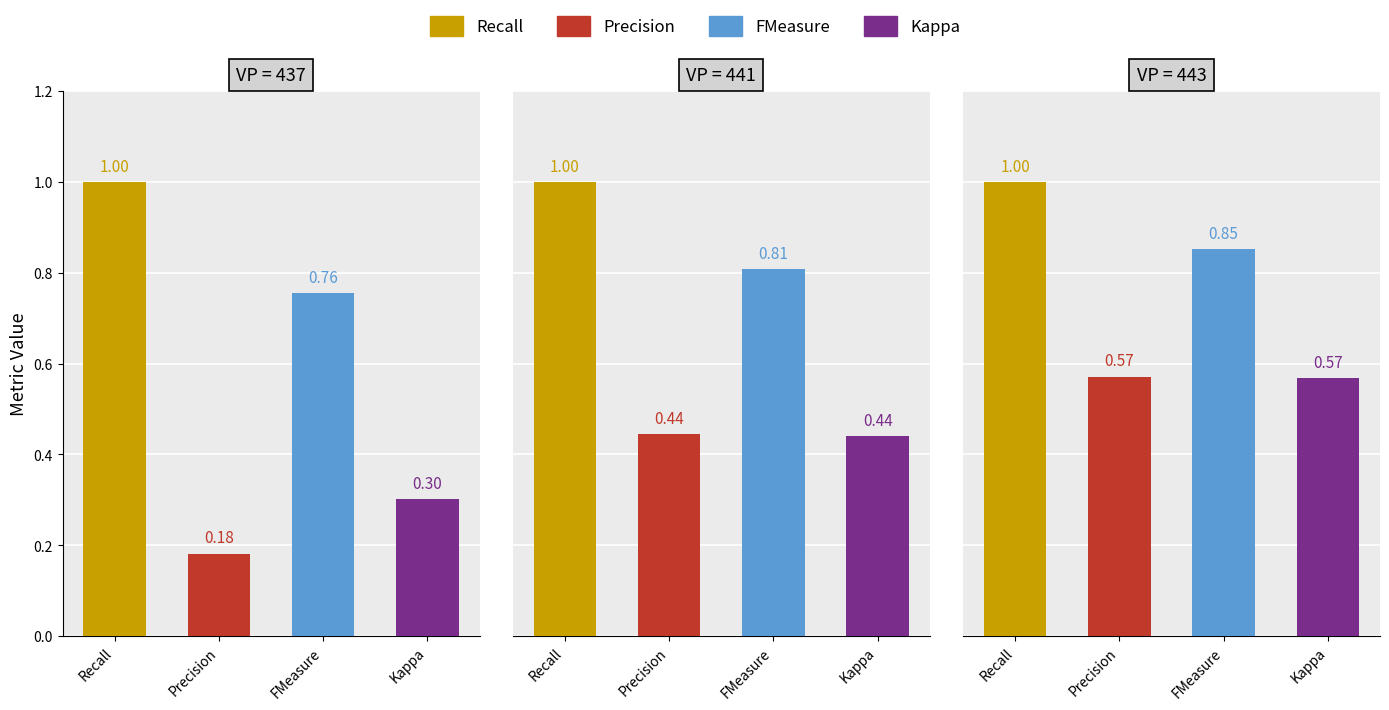

Reading left to right, transcribe all the data shown in this chart.

Recall: 0=1.0	1=1.0	2=1.0
Precision: 0=0.2	1=0.4	2=0.6
FMeasure: 0=0.8	1=0.8	2=0.9
Kappa: 0=0.3	1=0.4	2=0.6